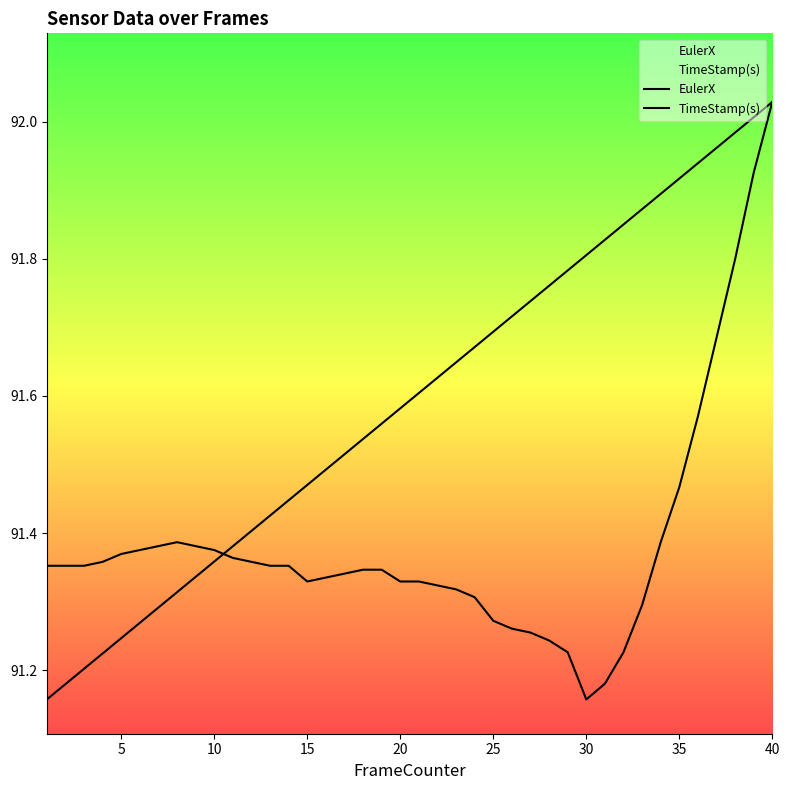

Is the value of EulerX at 25 greater than the value of TimeStamp(s) at 28?

No